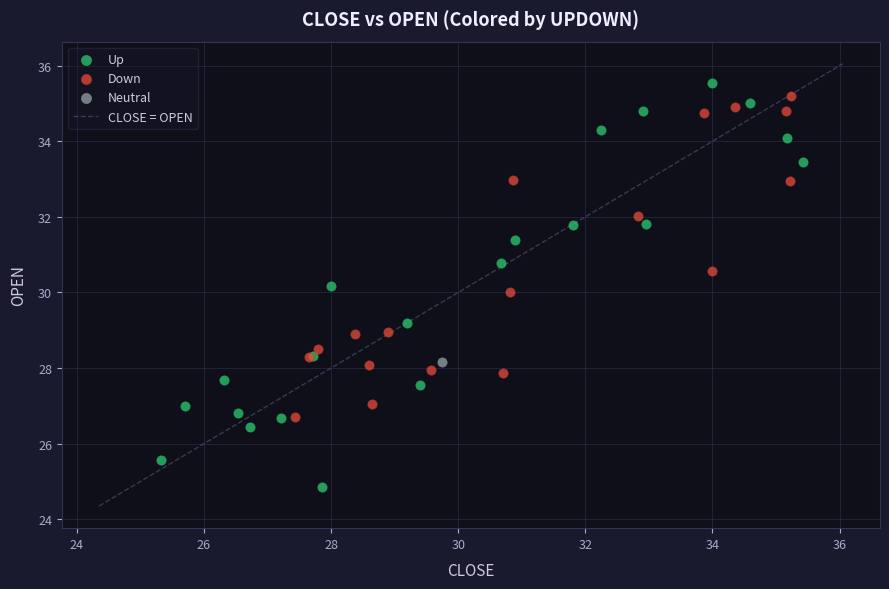

Which series reaches the minimum Y coordinate?

Up